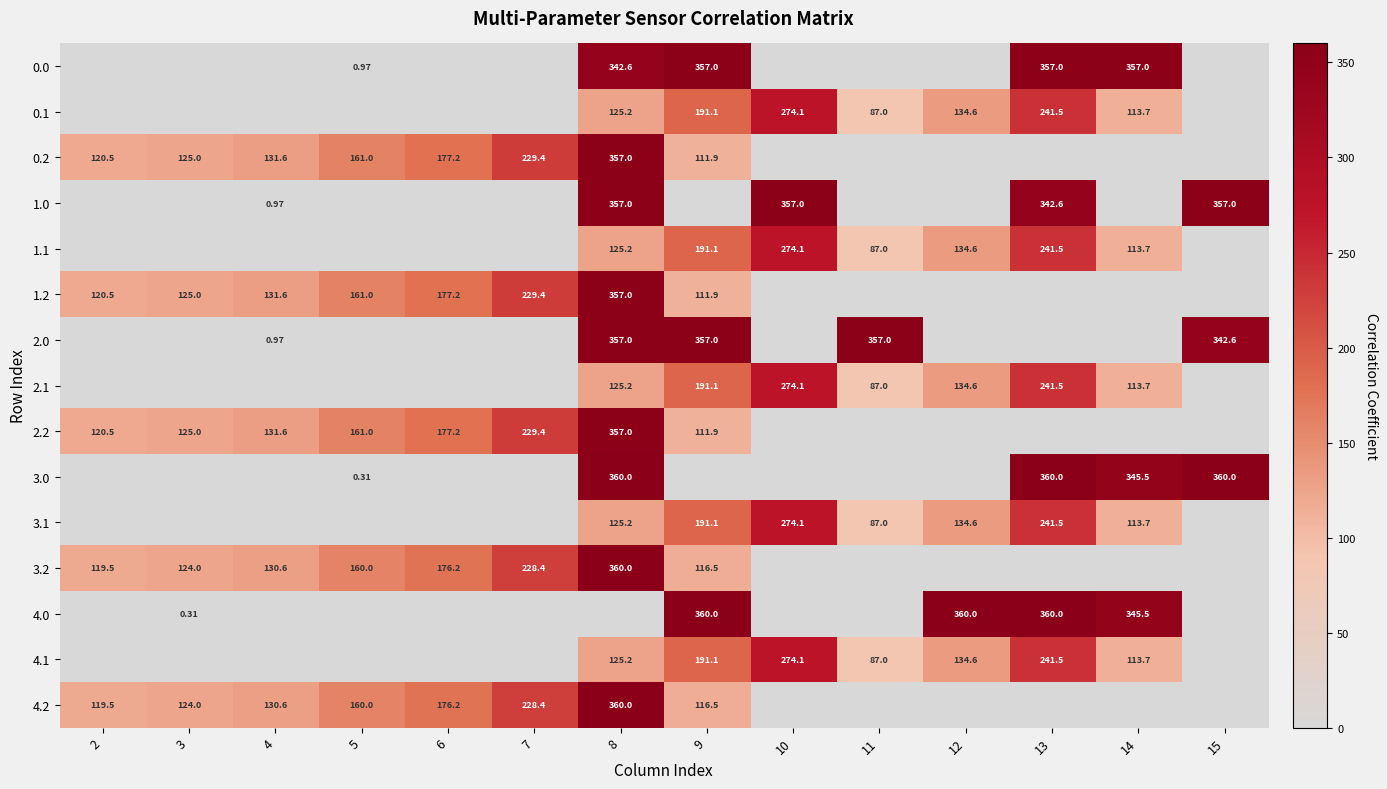

Which series has the largest total across all categories?

3.0